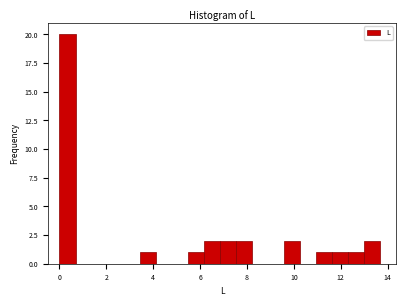

Around what value on the x-axis is the tallest bar? Give the approximate position of its centre, as read against the axis.

0.4